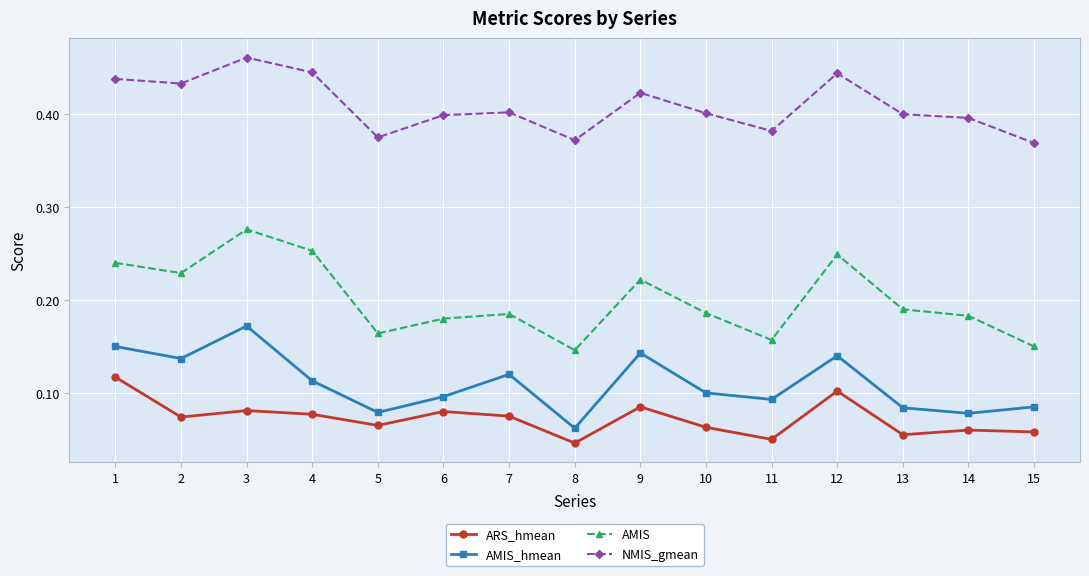

Which category has the lowest value across all series?

8